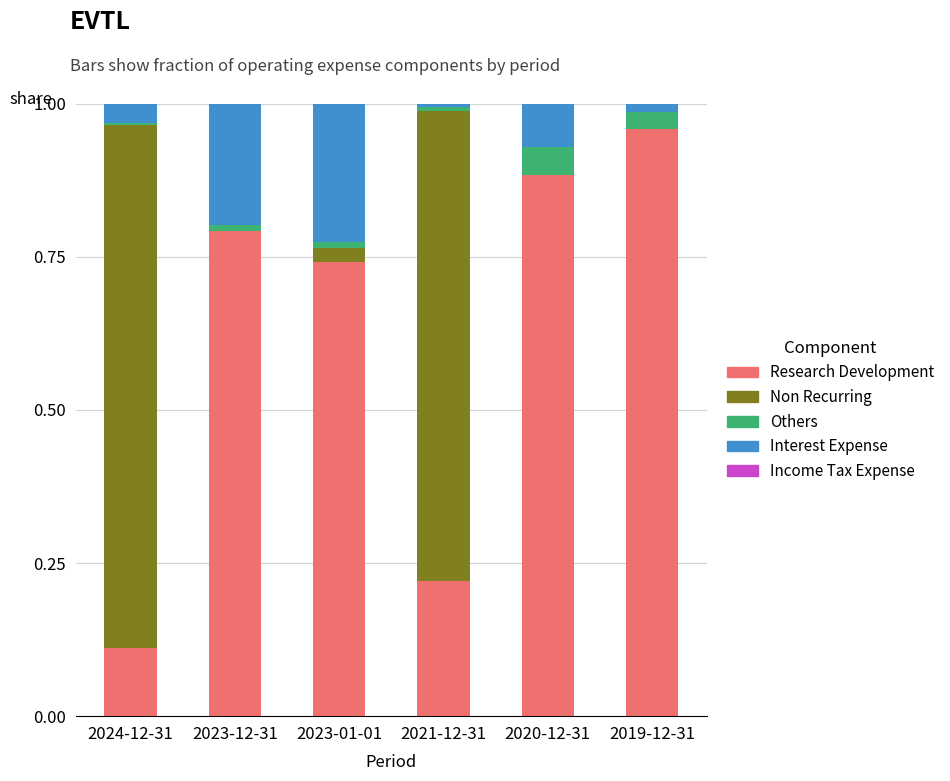

Which category has the highest value in the Research Development series?

2019-12-31